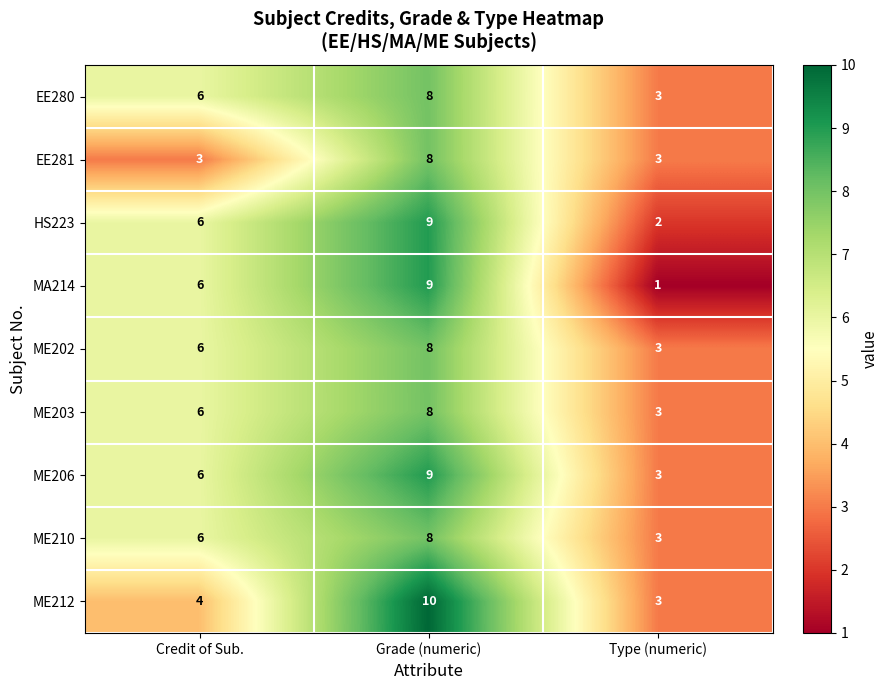

Is it true that HS223 equals 8 at Credit of Sub.?

False